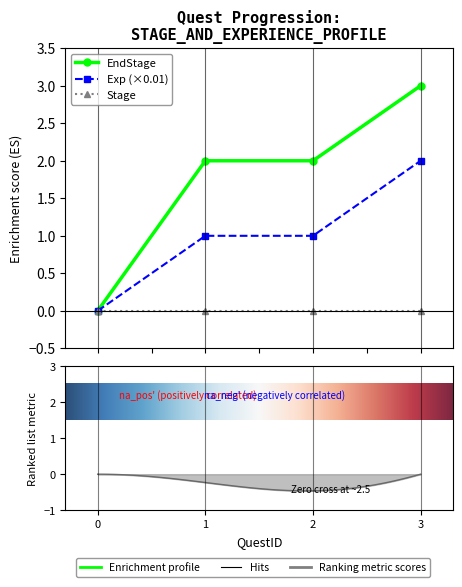

List the labels in order of Exp value, largest first.

3, 1, 2, 0